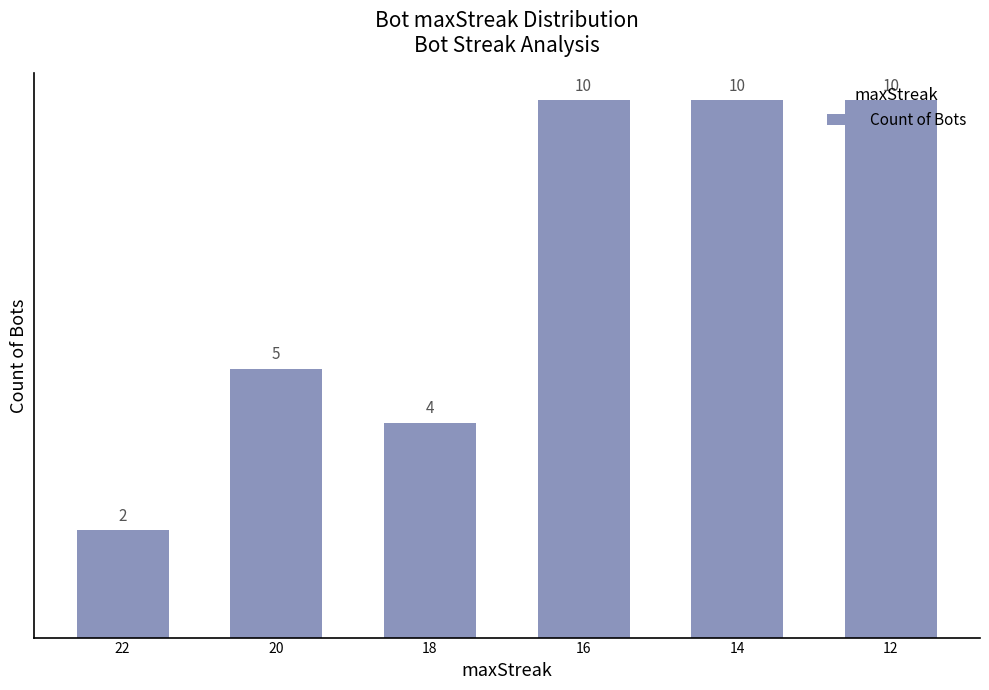

Approximately how many times larger is the value at 16 compared to 14?

1.0